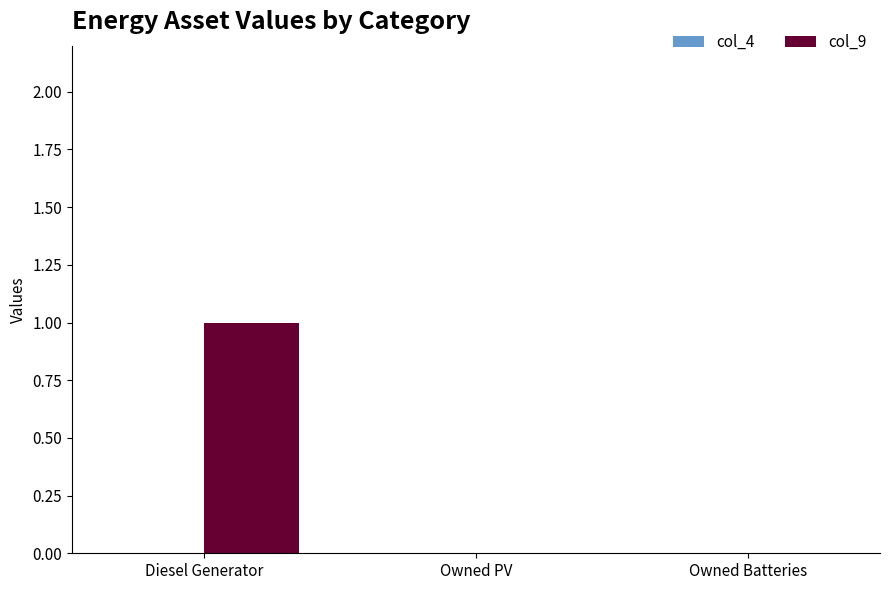

Which label corresponds to the largest value in the chart?

Diesel Generator